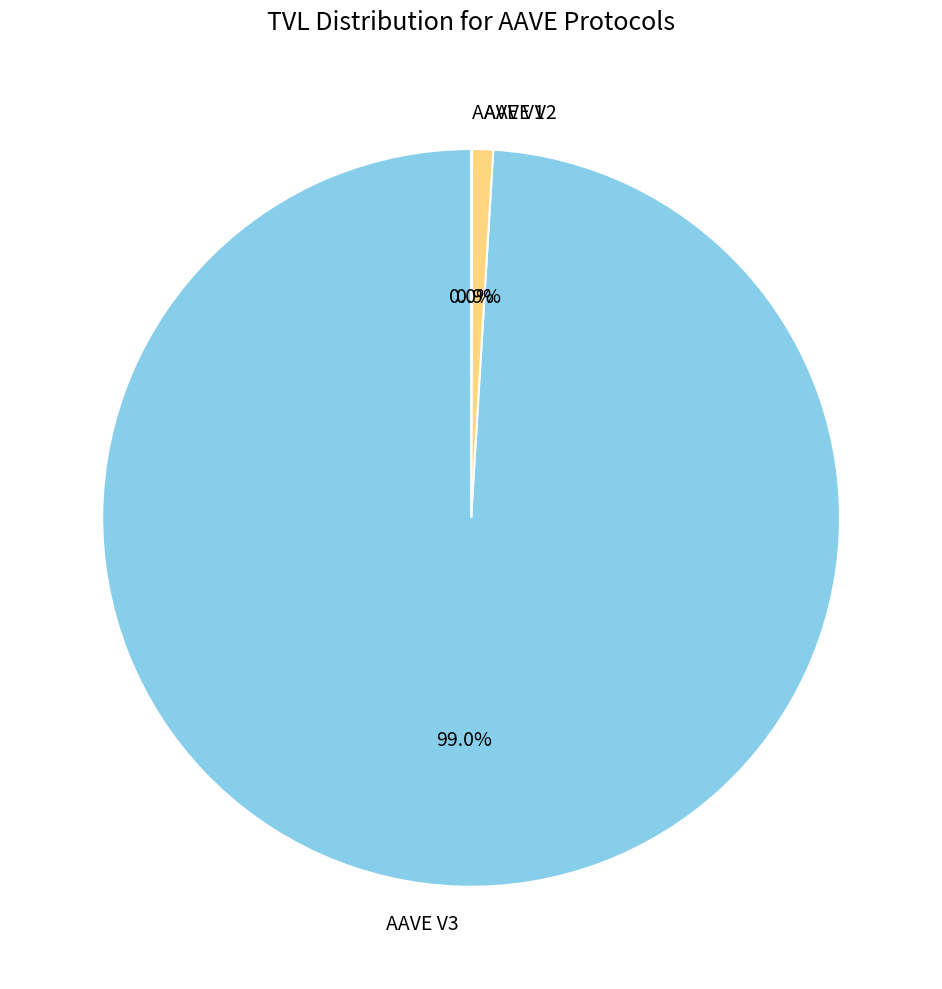

Which category accounts for the majority?

AAVE V3